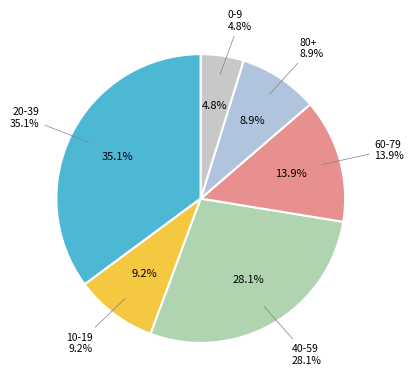

How much of the chart is everything except 80+?

91.1%